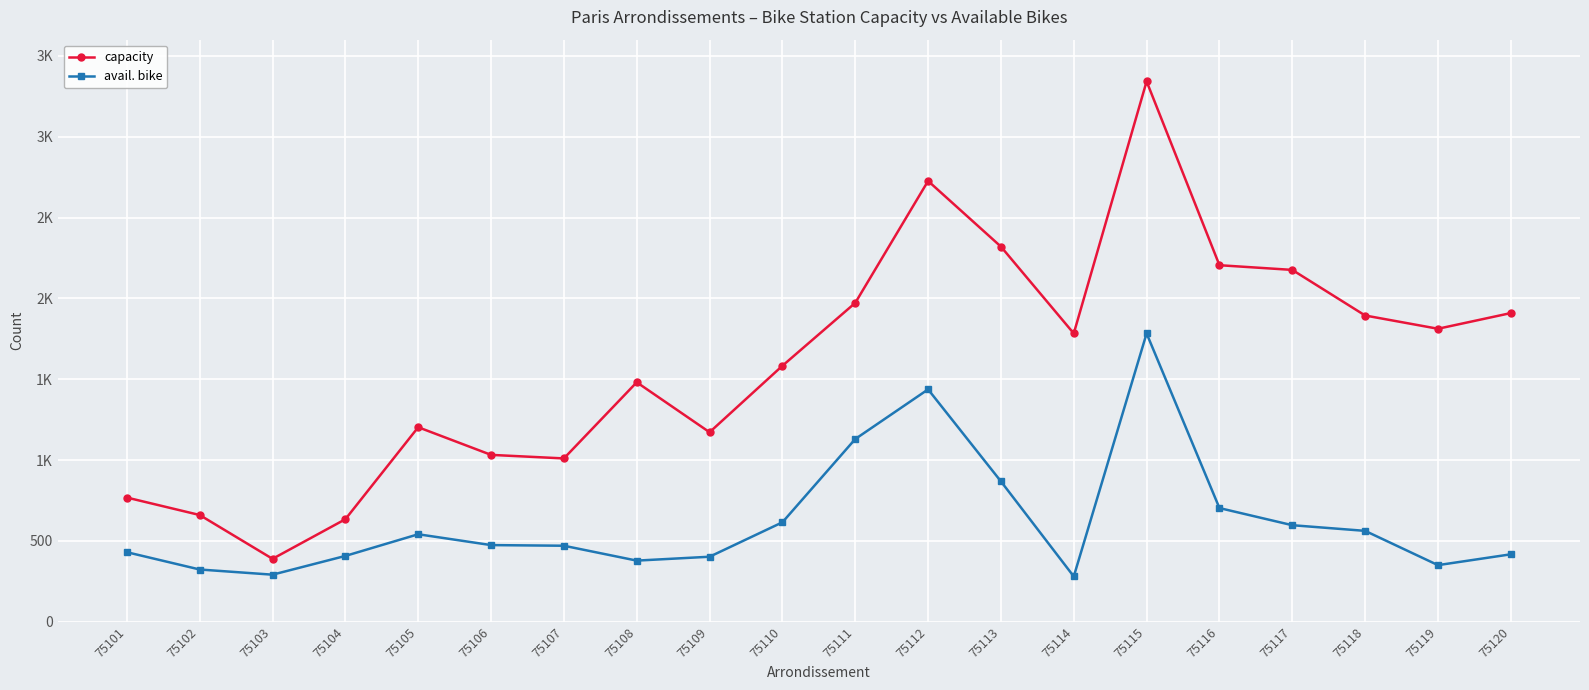

Does the chart have visible grid lines?

Yes